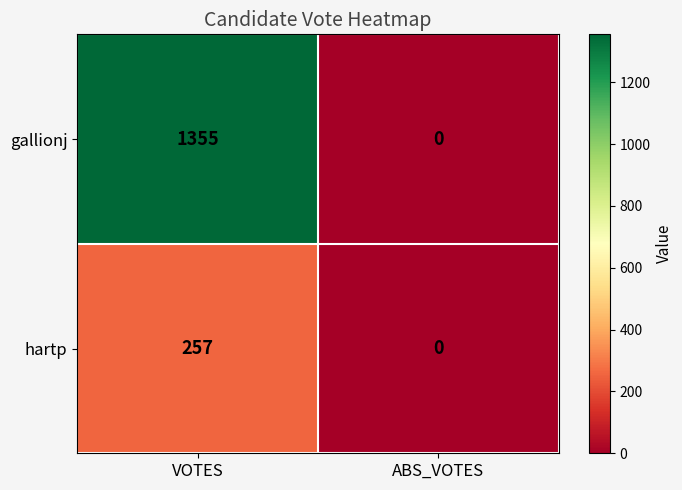

Which series has the largest total across all categories?

gallionj